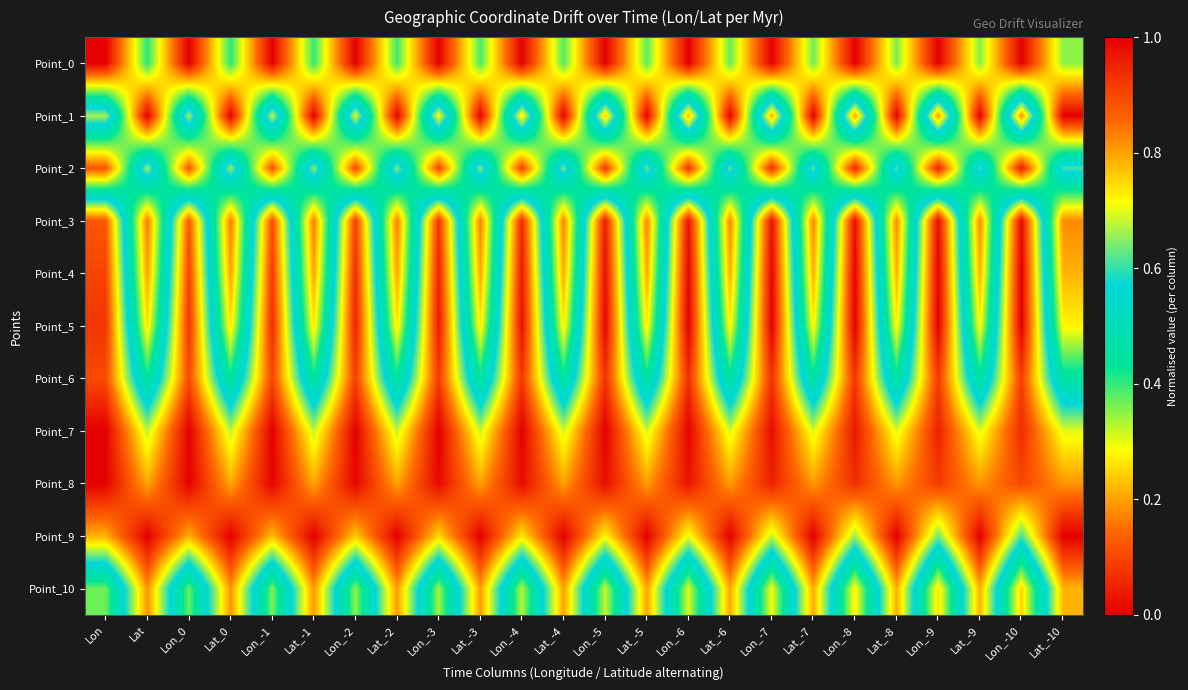

Count the number of data series in this chart.

11